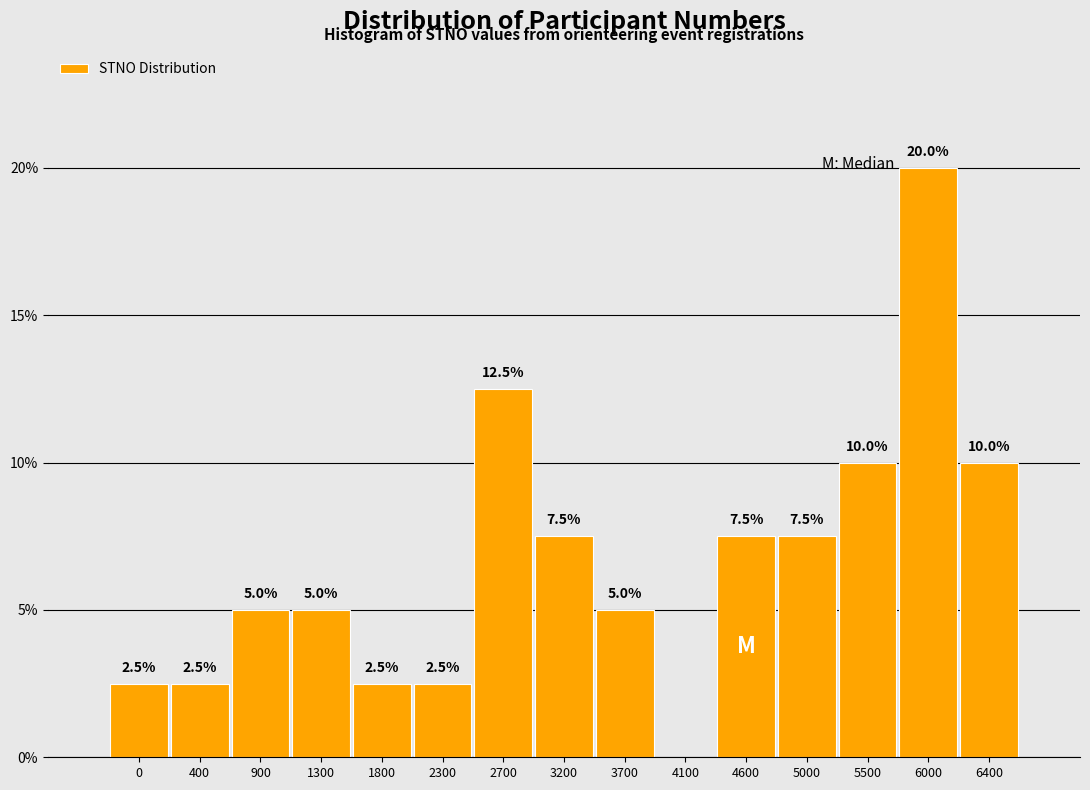

Reading left to right, extract all data points from this chart.

0=2.5	400=2.5	900=5.0	1300=5.0	1800=2.5	2300=2.5	2700=12.5	3200=7.5	3700=5.0	4100=0.0	4600=7.5	5000=7.5	5500=10.0	6000=20.0	6400=10.0